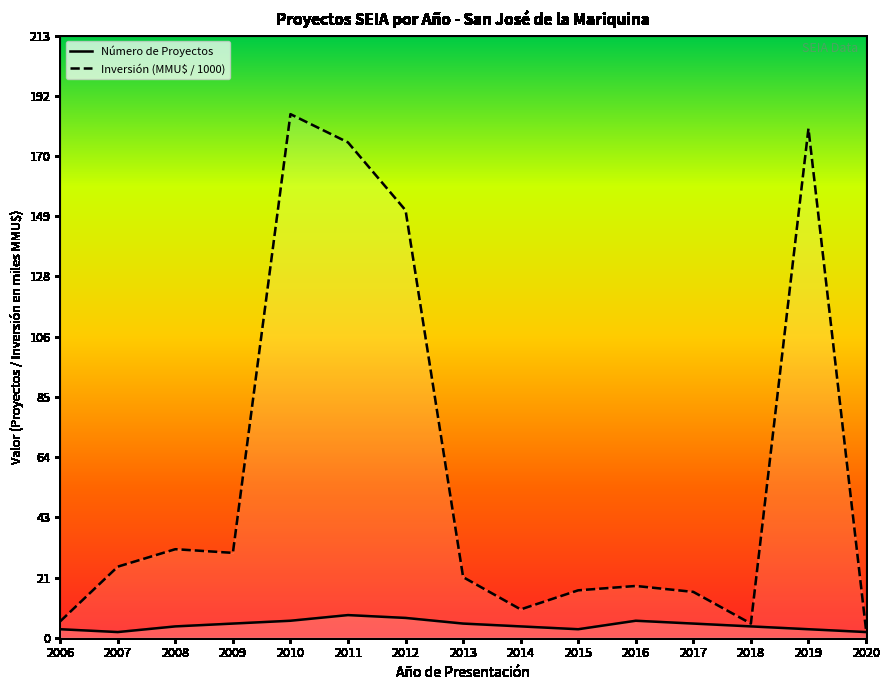

The Inversión (MMU$ / 1000) series shows 43.3 at 2007. True or false?

False